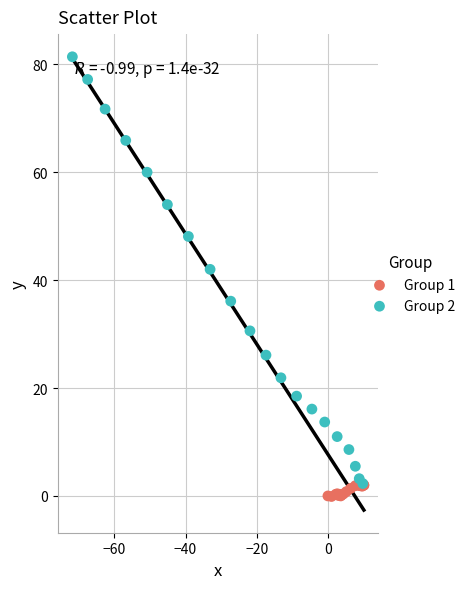

Which series contains the highest Y value?

Group 2